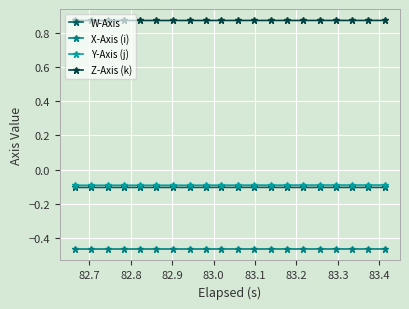

Which series has the largest total across all categories?

Z-Axis (k)